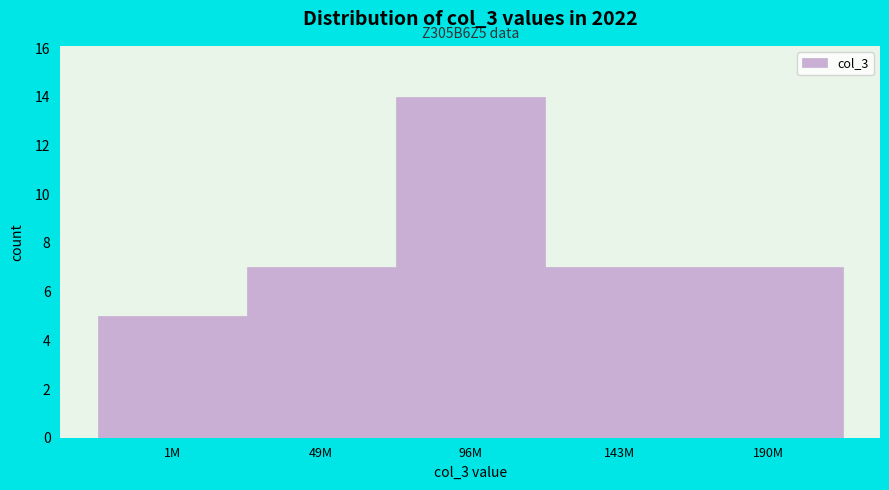

Reading right to left, extract all data points from this chart.

190M=7	143M=7	96M=14	49M=7	1M=5